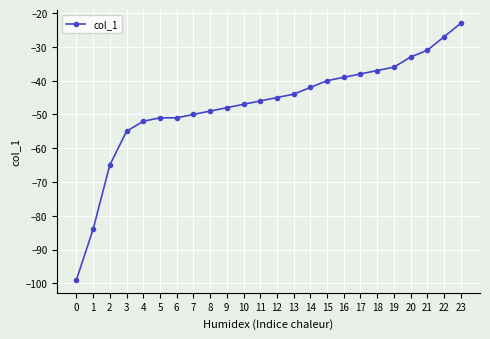

How many lines are shown in the chart?

1